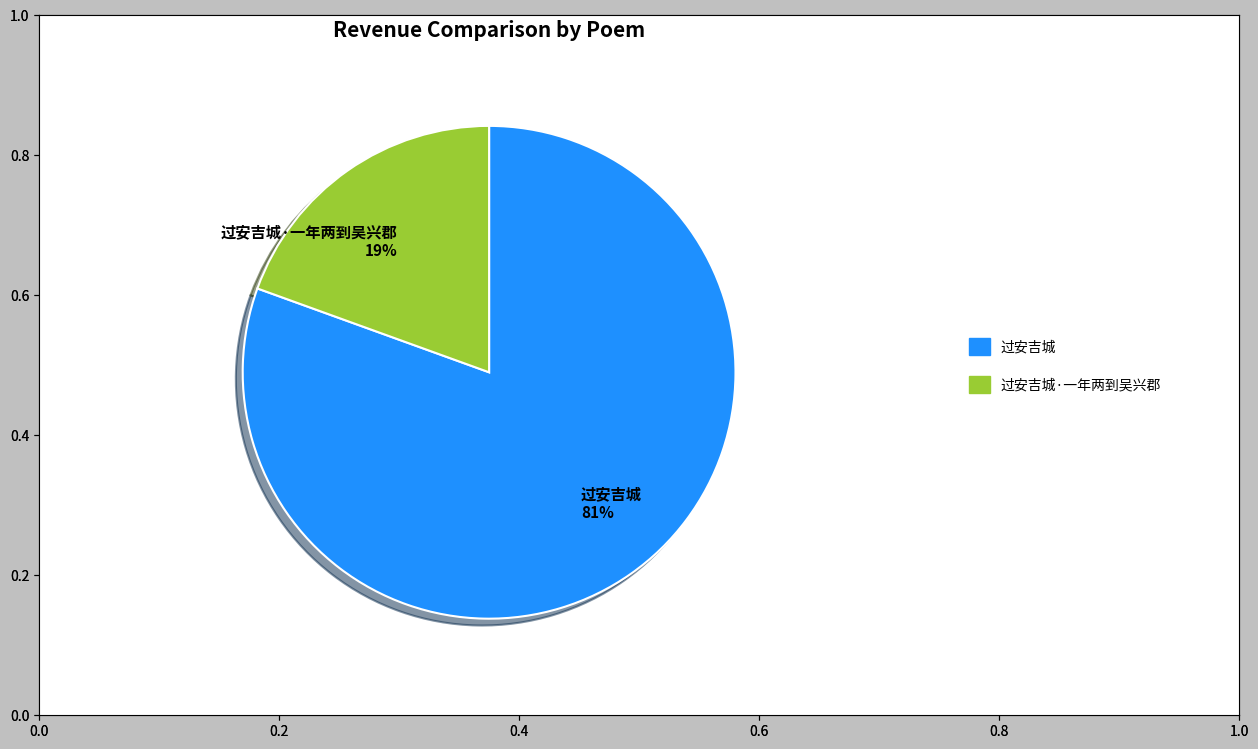

True or false: 过安吉城 accounts for 81% of the total.

True